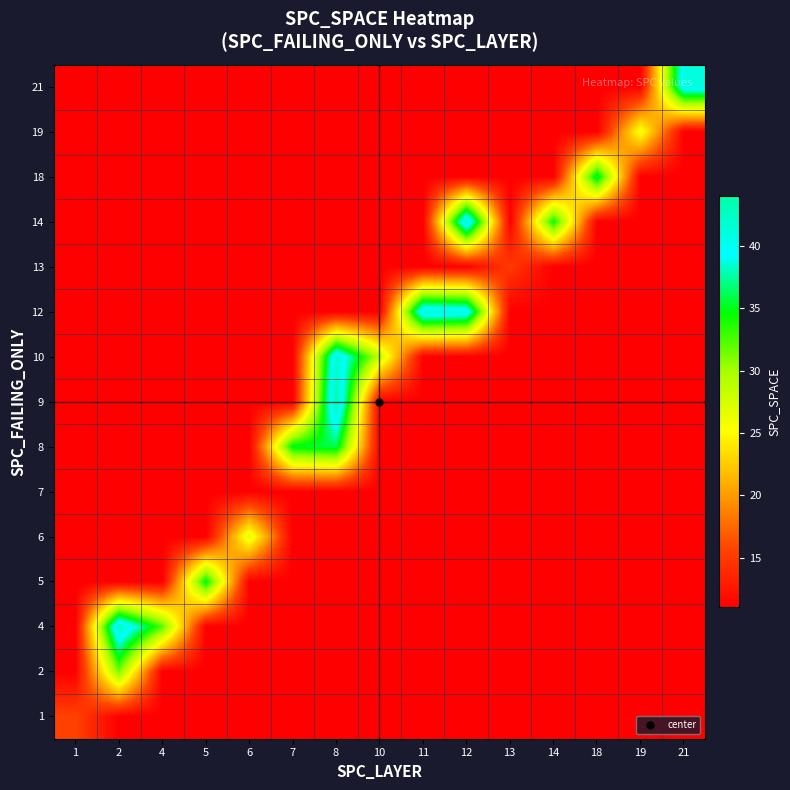

At how many categories does at least one series exceed 26?

12